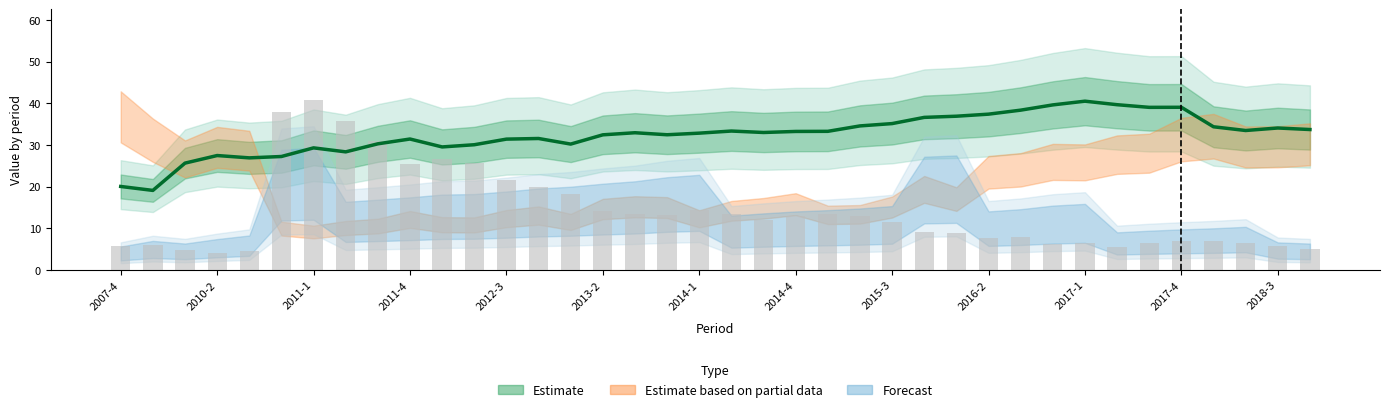

How many groups of bars are there?

38